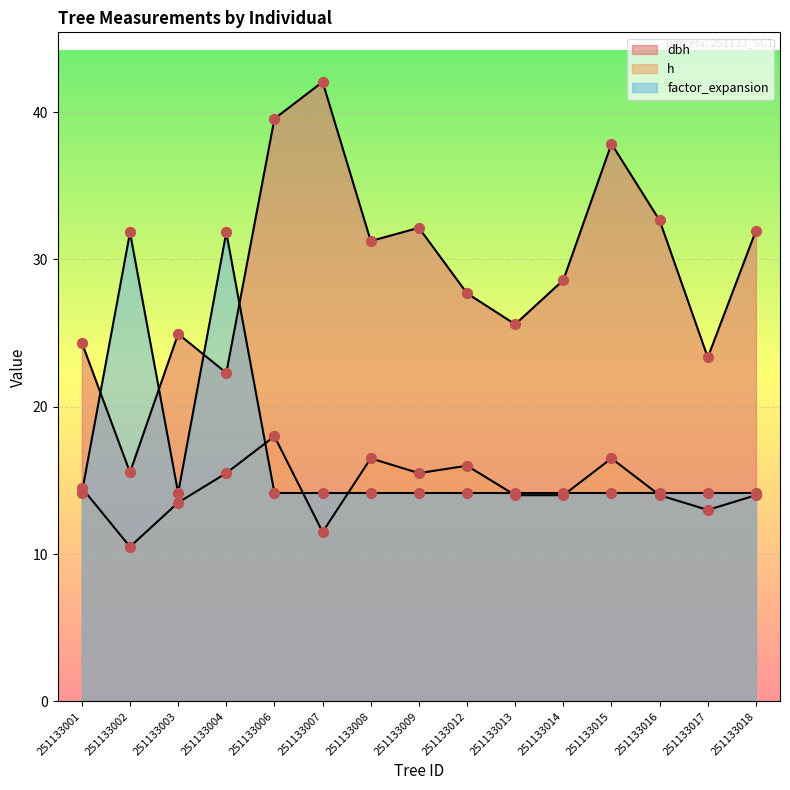

Which series reaches the maximum Y coordinate?

dbh